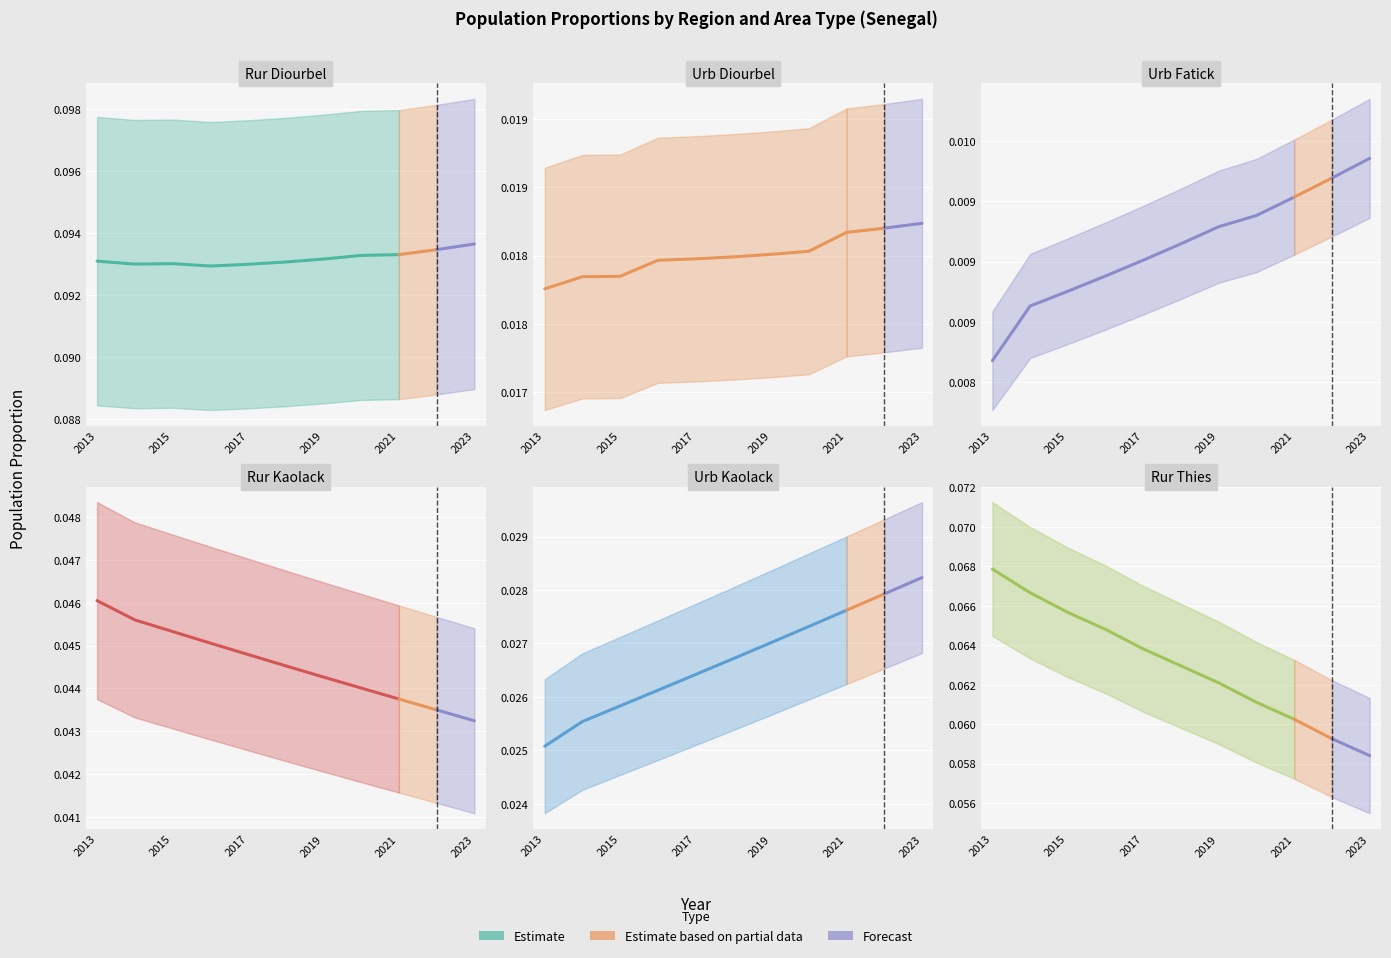

Which series has the largest range (max minus min)?

prop rur Thies